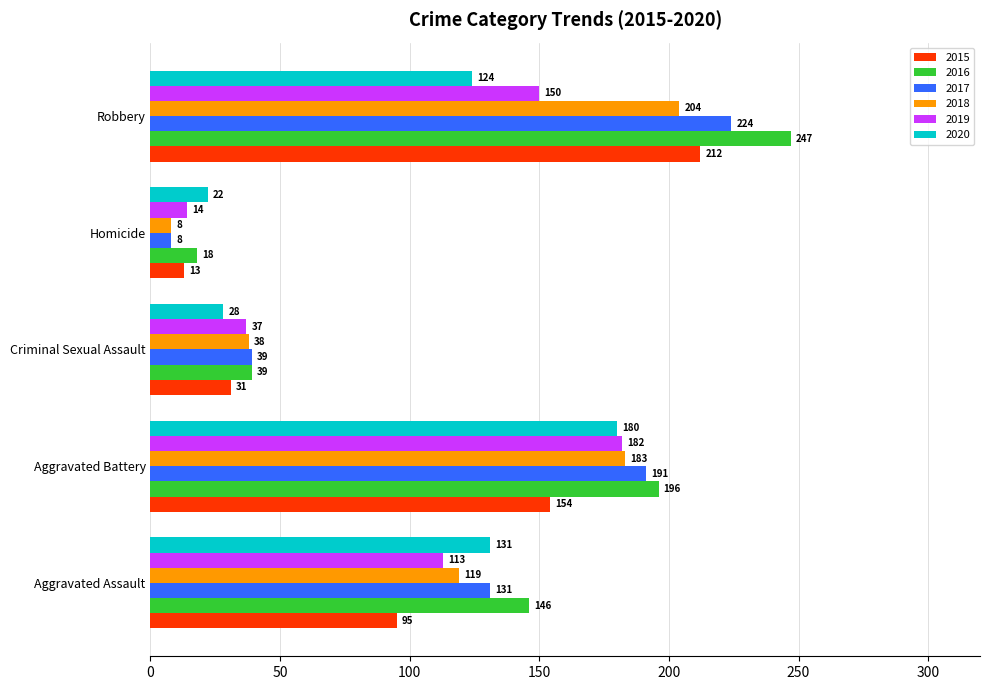

What is the spread (max minus min) of values at Homicide?

14